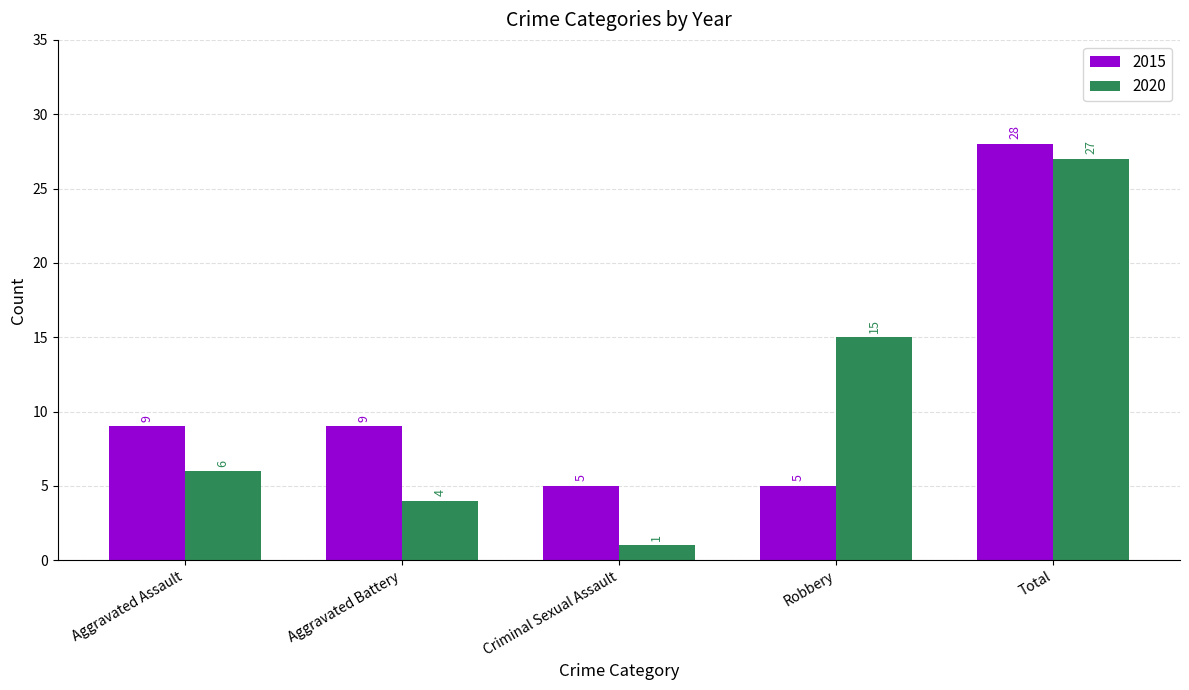

At which category is the sum across all series the highest?

Total